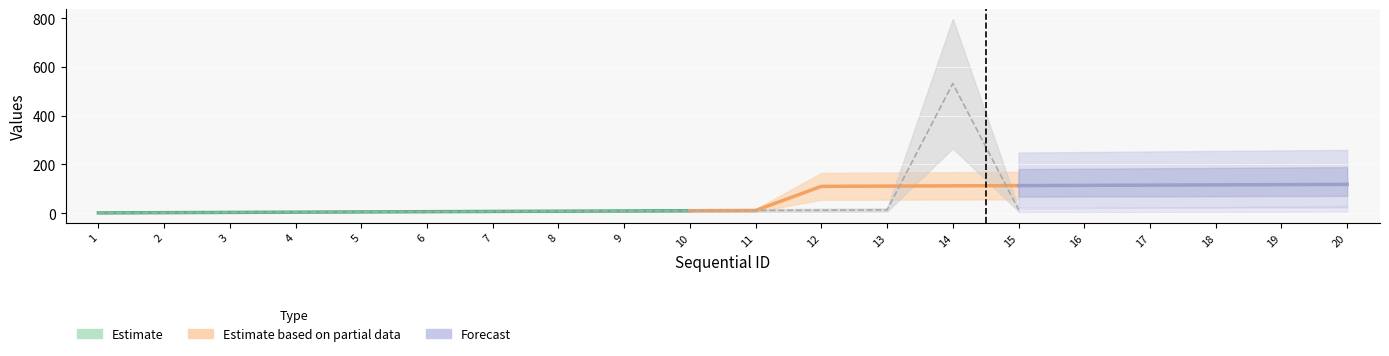

How many categories are shown in the chart?

20